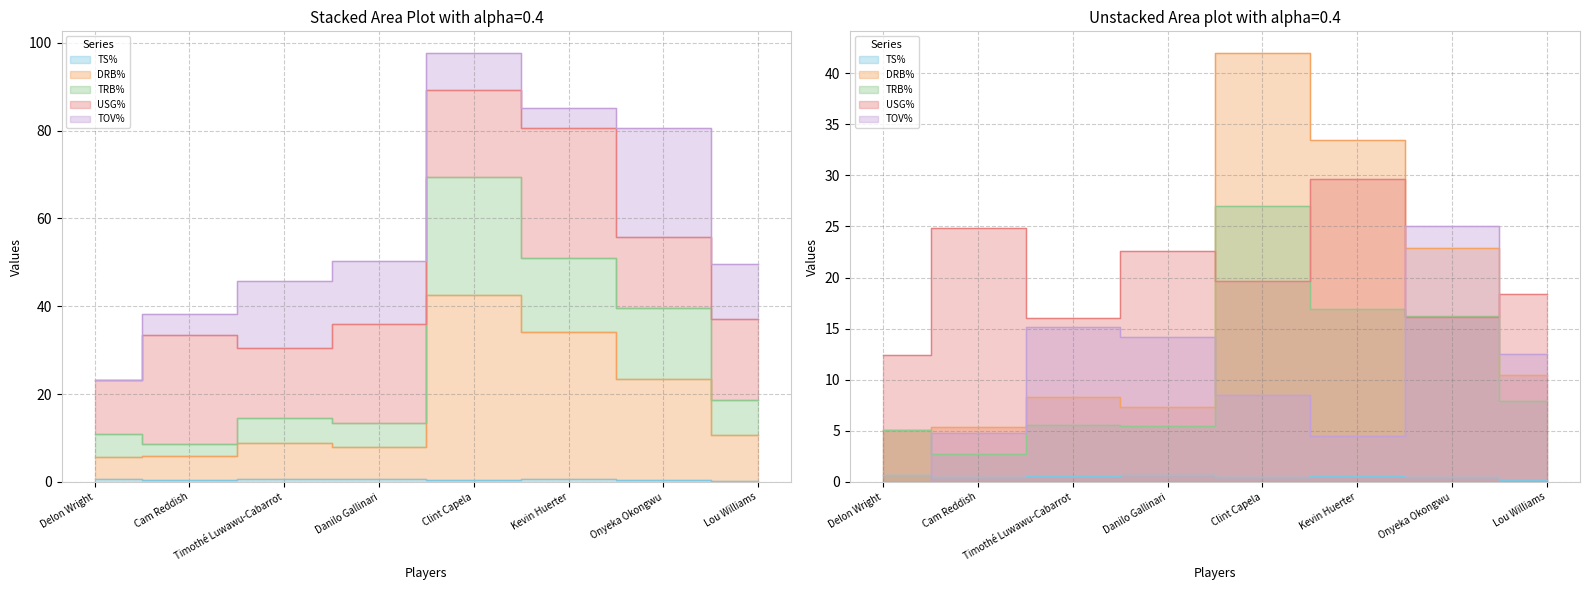

How many distinct data groups are displayed?

5